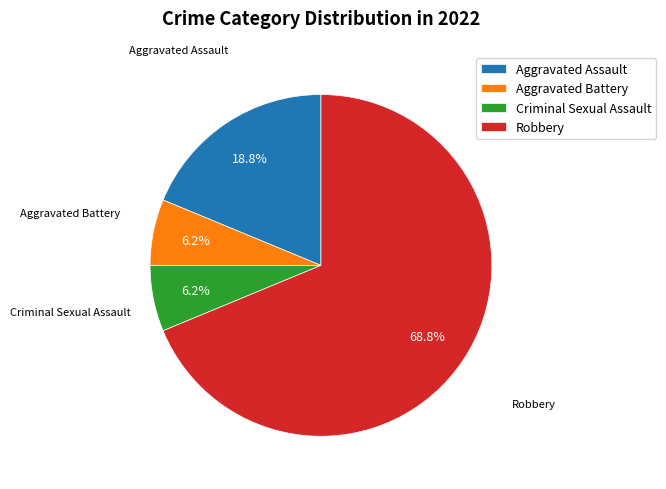

The Robbery slice represents 82% of the pie. True or false?

False